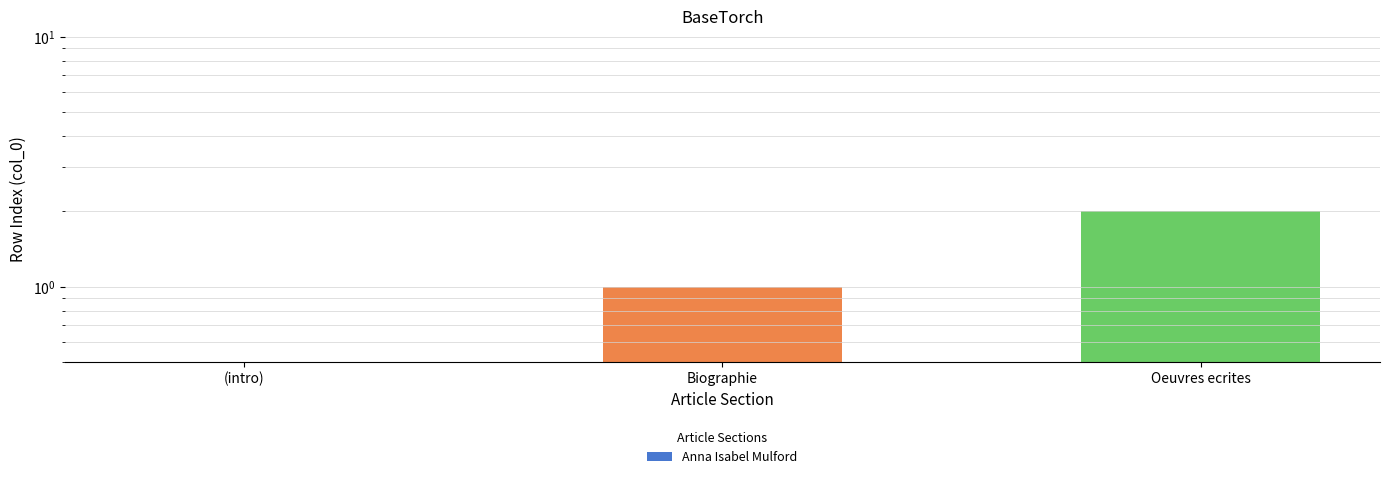

What is the sum of the values at Biographie and (intro)?

1